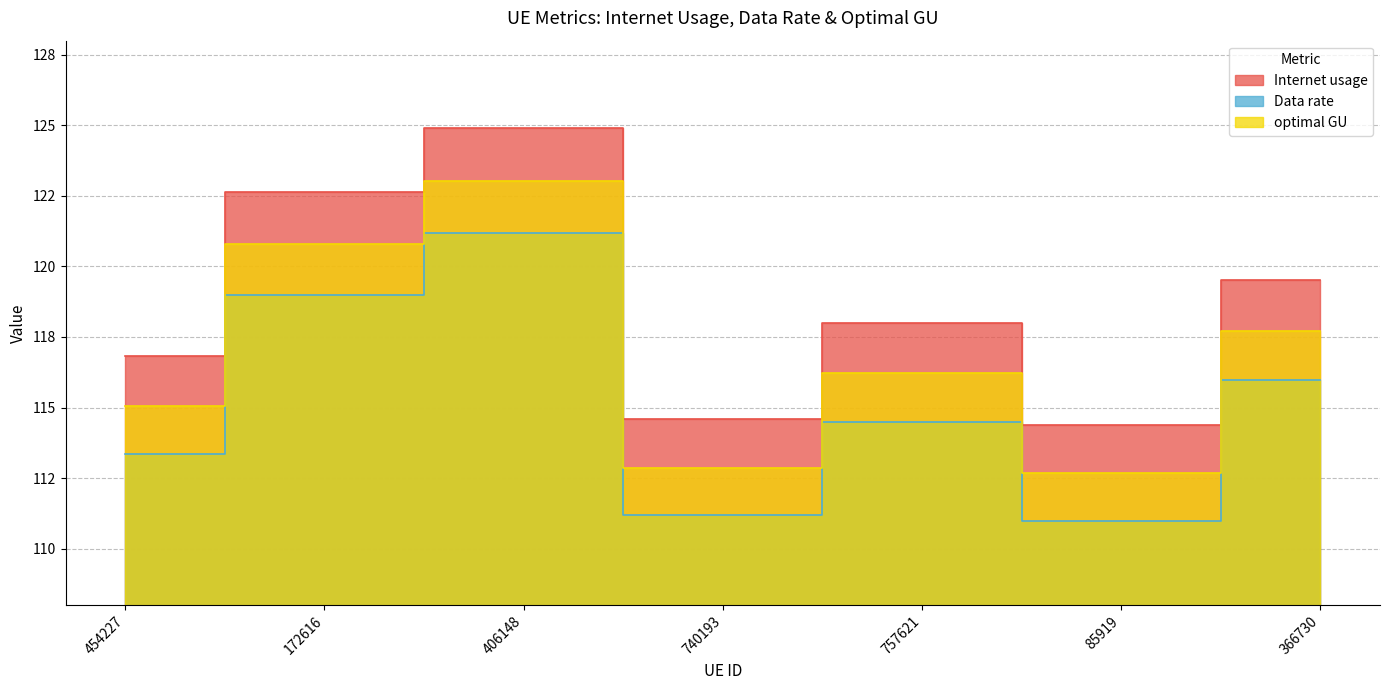

At which label does optimal GU first exceed 116?

172616